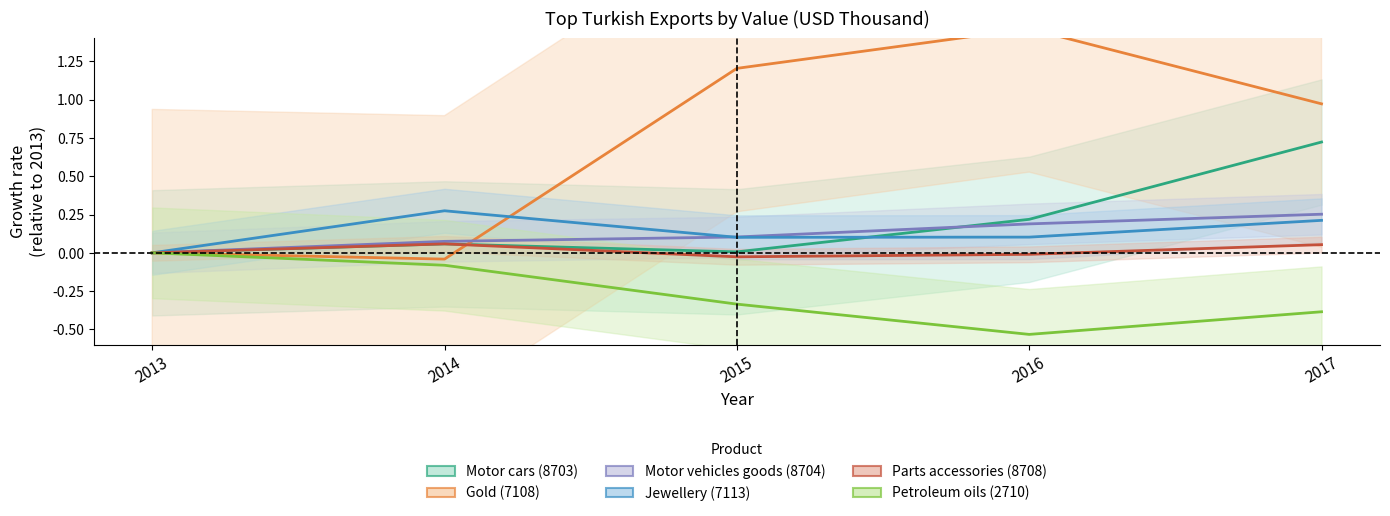

What is the sum of the Petroleum oils (2710) values at 2017 and 2014?

-0.5